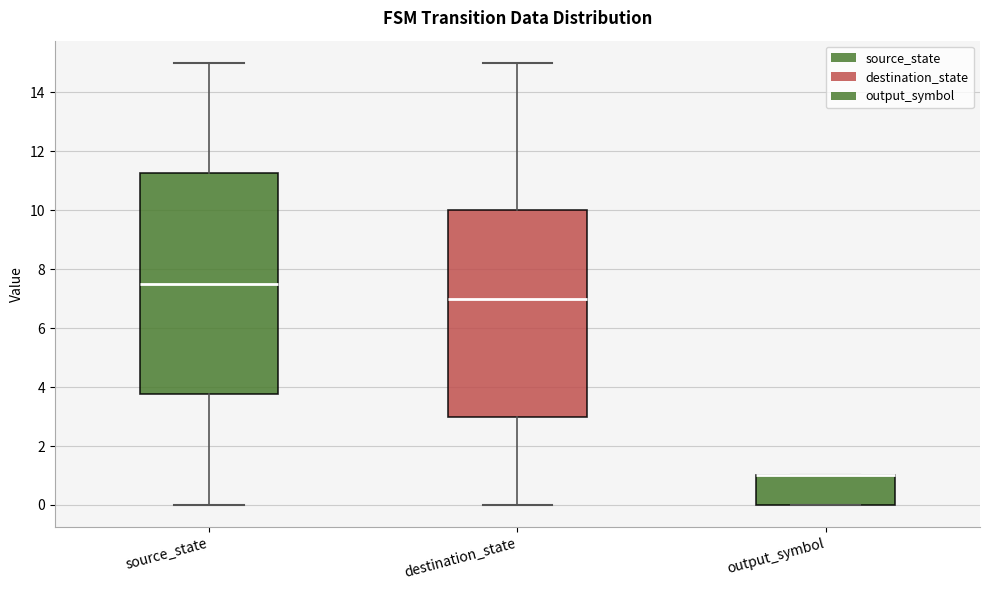

Where does the lower whisker of the box for destination_state end on the y-axis? The values are not printed on the chart, so give them approximately, as read against the axis.

0.0